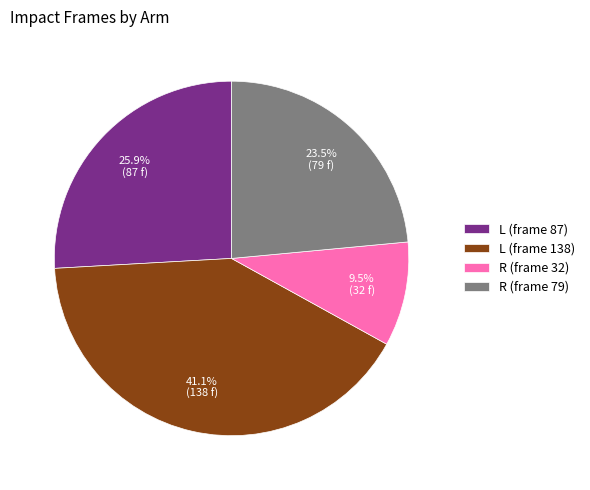

How many slices are in this pie chart?

4